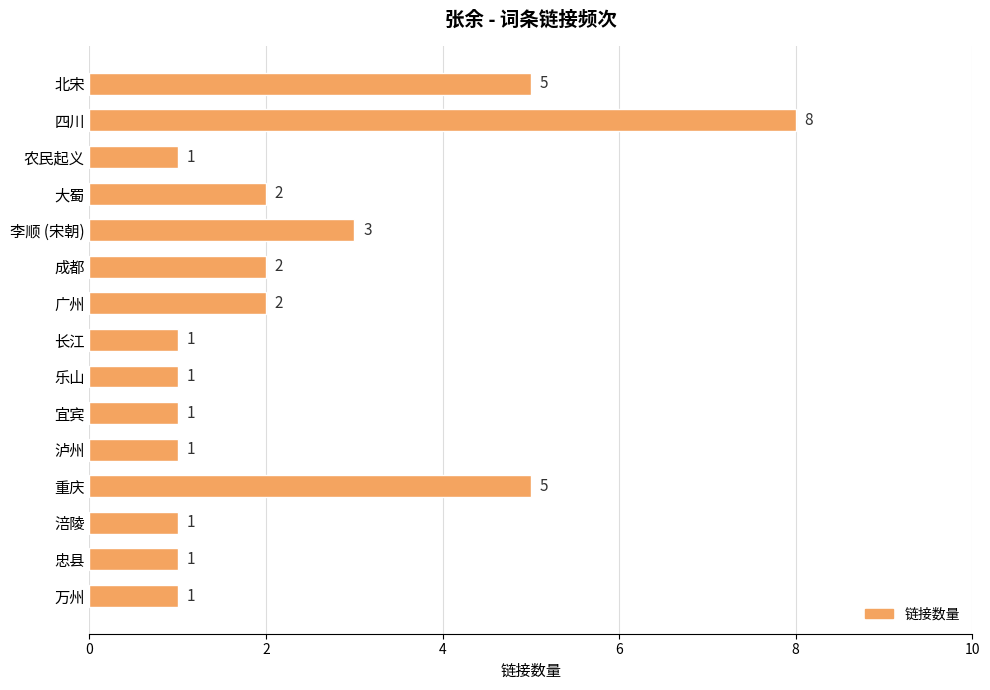

What is the sum of all values?

35